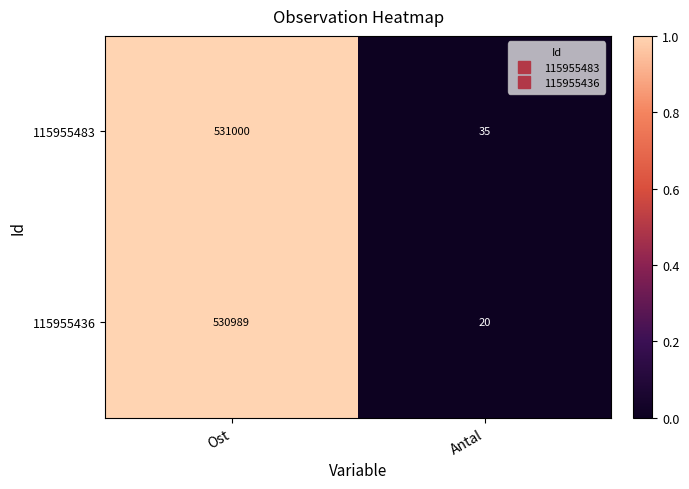

Which series has the largest range (max minus min)?

115955436